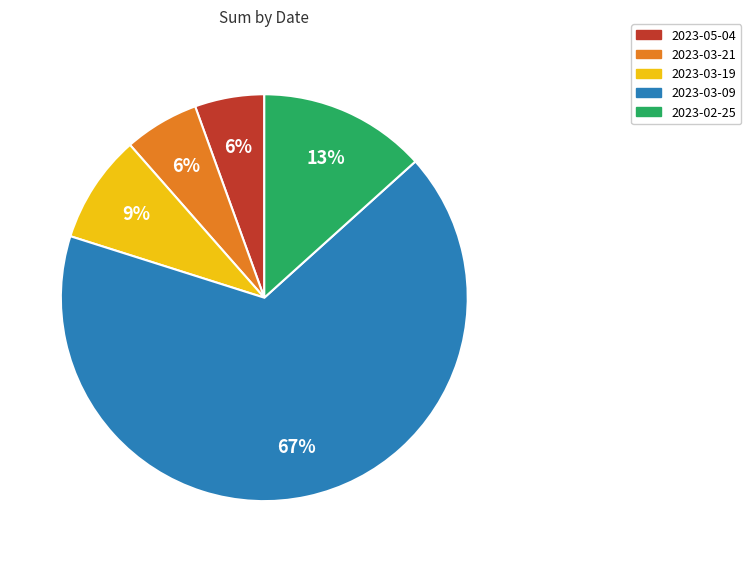

Which slice represents more than half of the pie?

2023-03-09